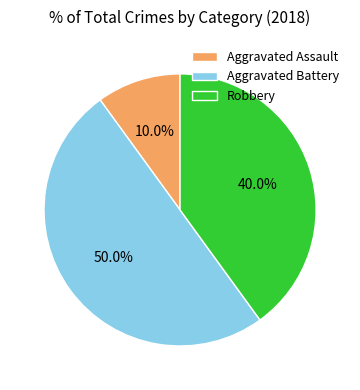

Does Aggravated Assault represent more than half of the total?

No